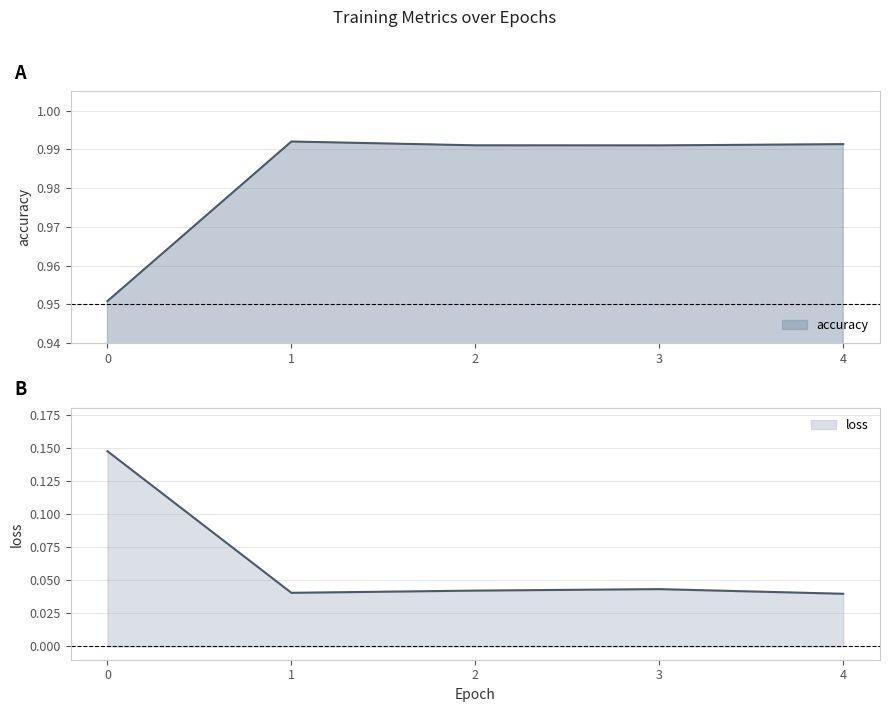

True or false: accuracy has a value of 1.6 at 4.

False